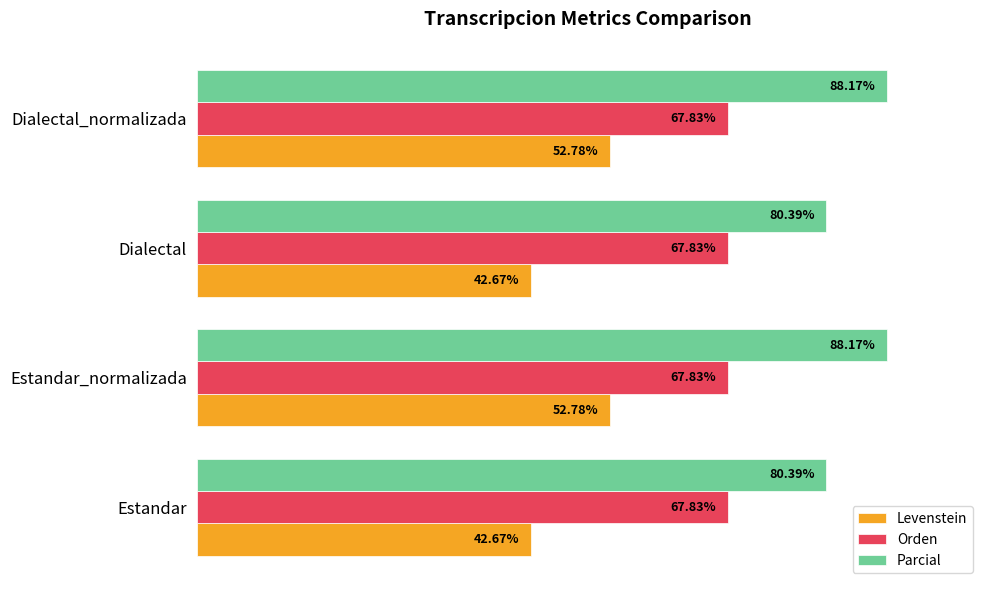

Is the value of Orden at Dialectal greater than the value of Levenstein at Dialectal_normalizada?

Yes